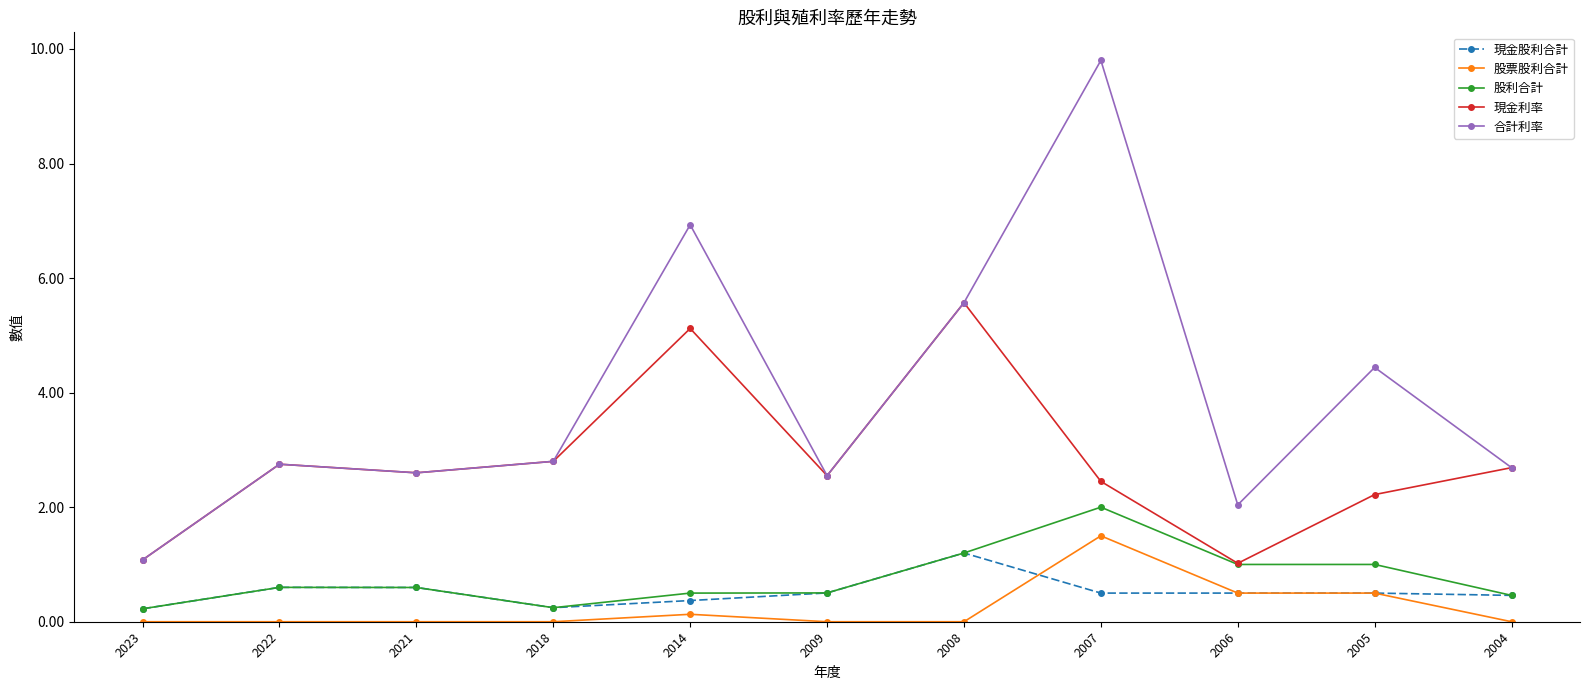

The 股利合計 series shows 2.7 at 2007. True or false?

False